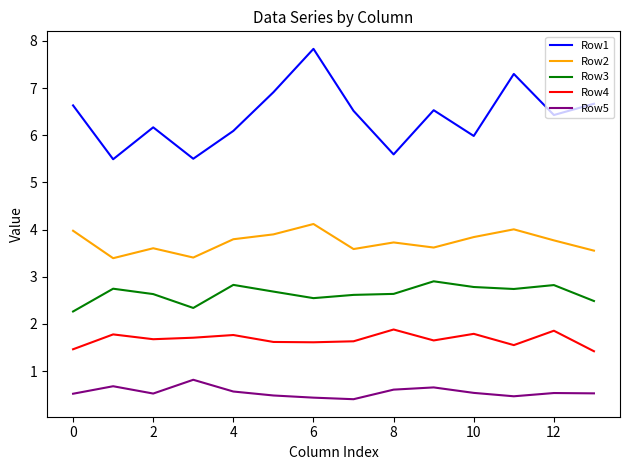

Which series has the widest spread of values?

Row1